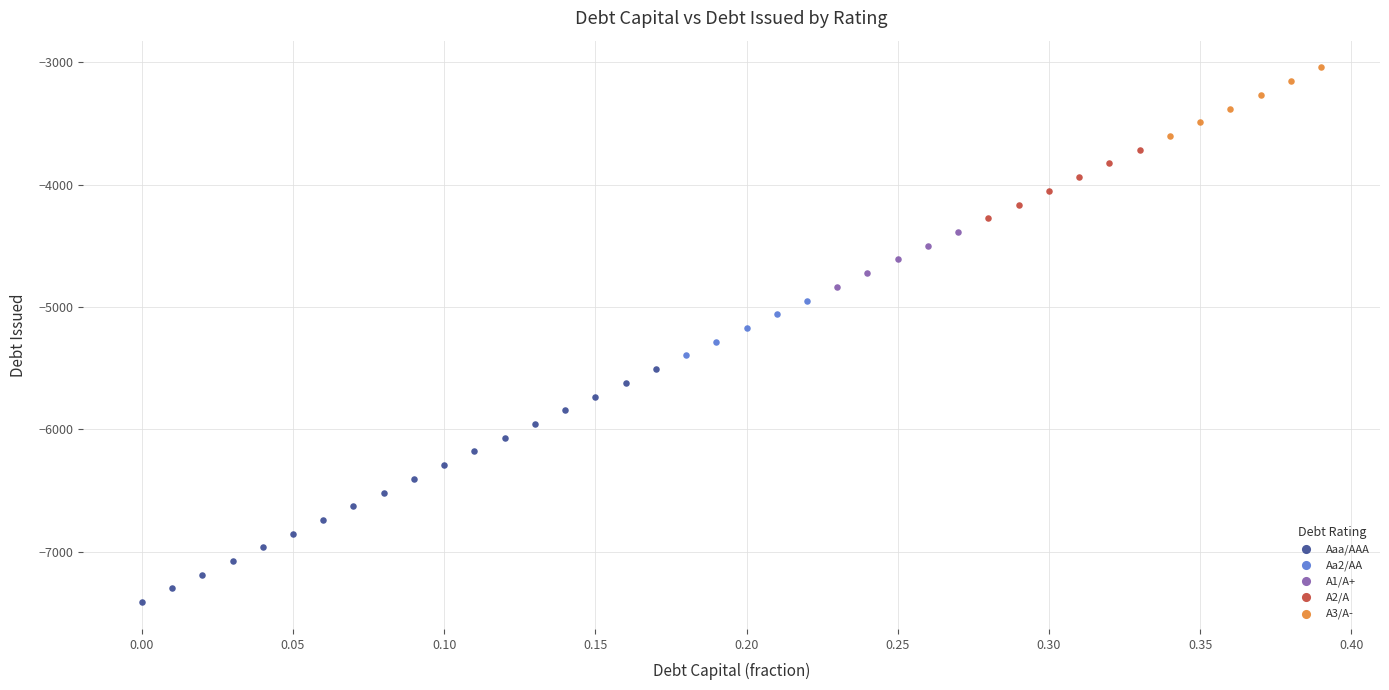

Which series has the widest spread of Y values?

Aaa/AAA